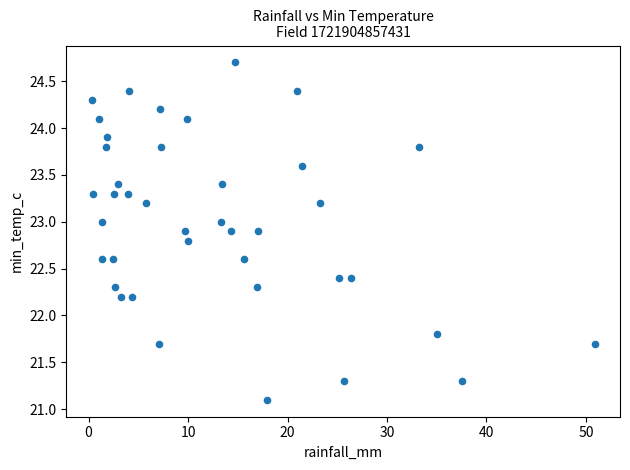

What is the range of Y values (max minus min)?

3.6